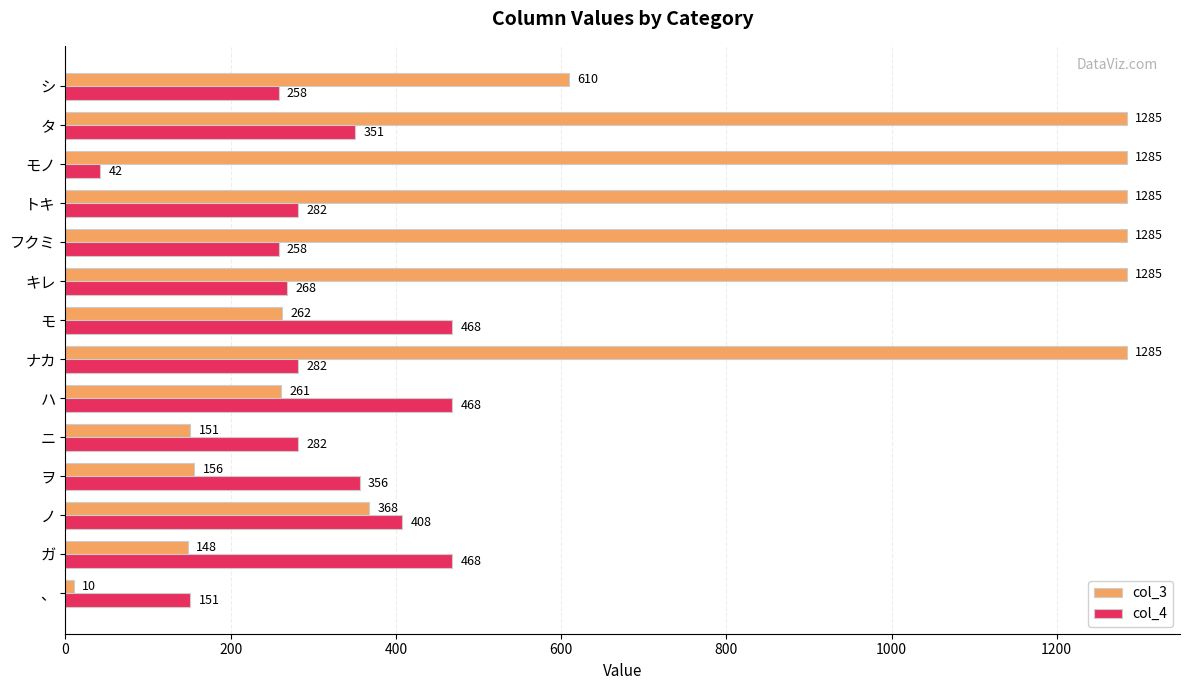

What is the difference between the maximum and minimum values in the col_4 series?

426